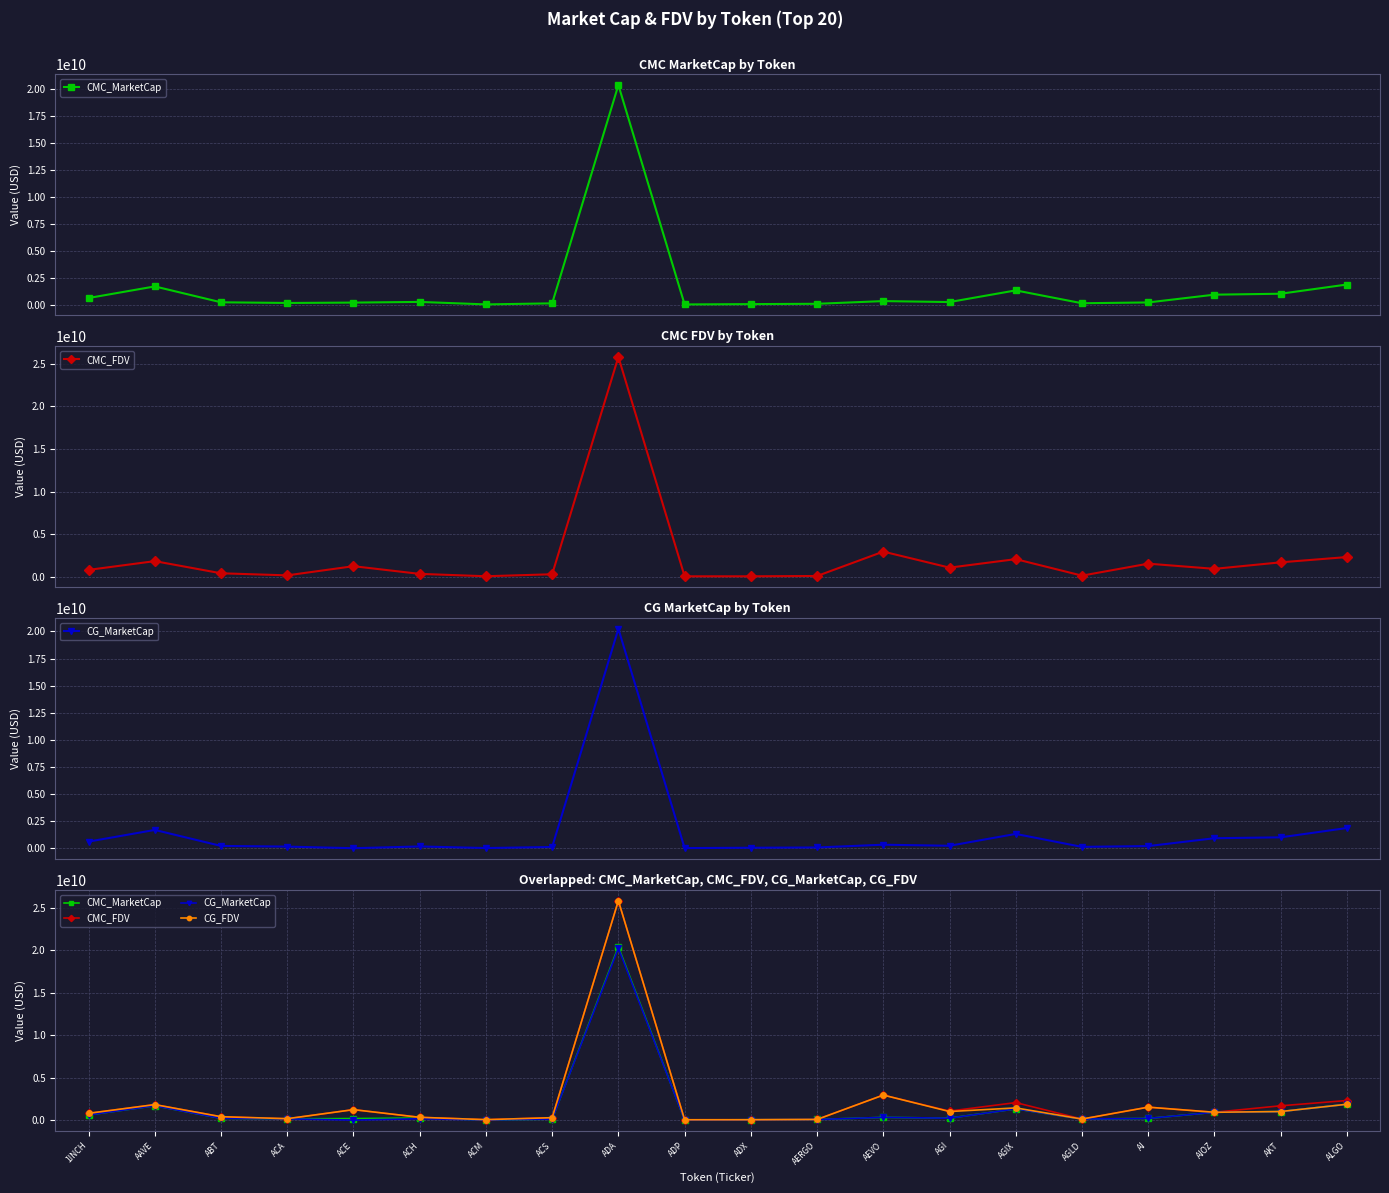

Is the value of CMC_MarketCap at AERGO greater than the value of CG_MarketCap at AAVE?

No